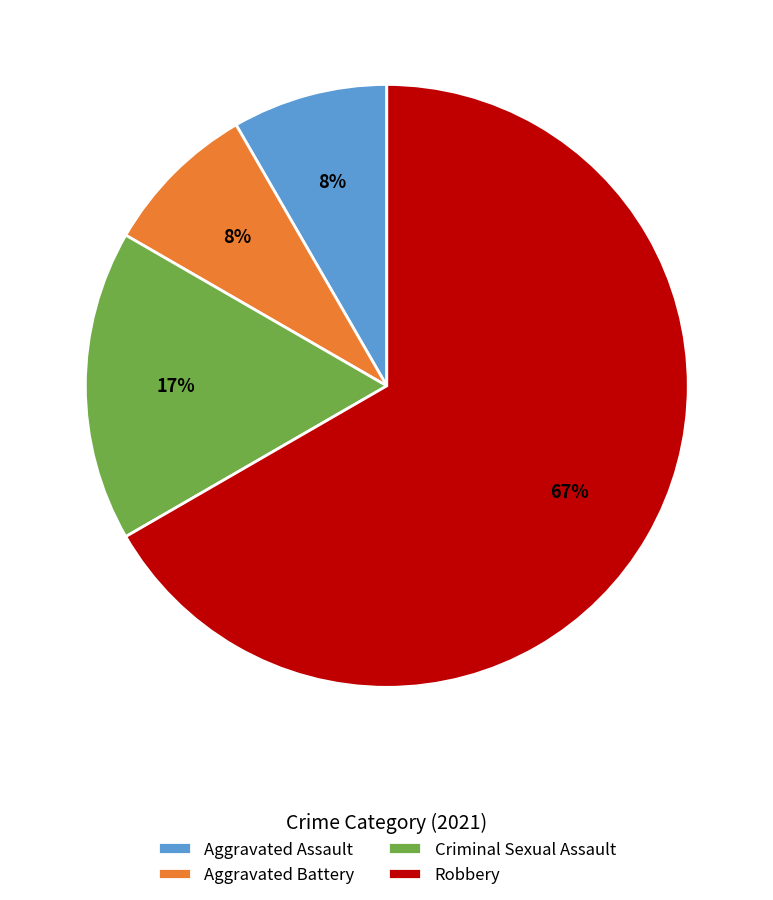

What percentage is the Aggravated Assault slice, to the nearest percent?

8%